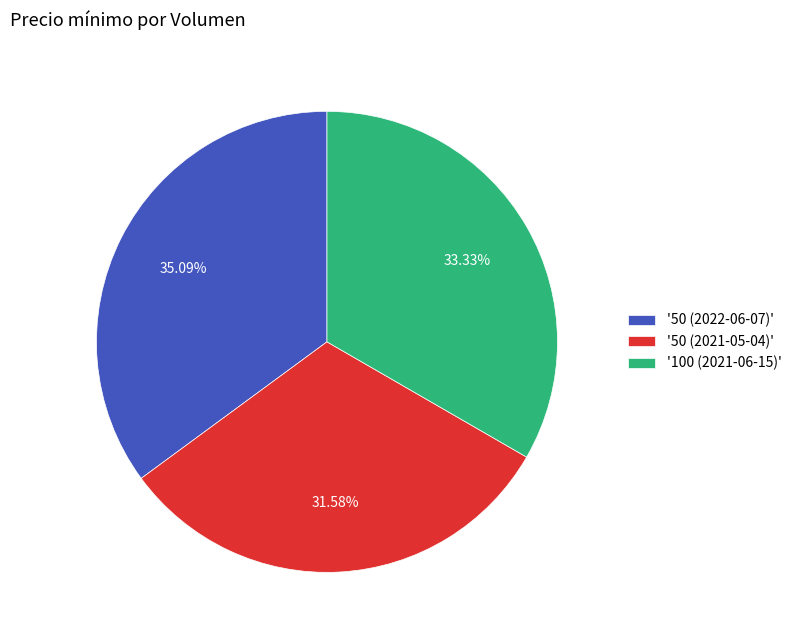

Is there a majority slice in this chart?

No